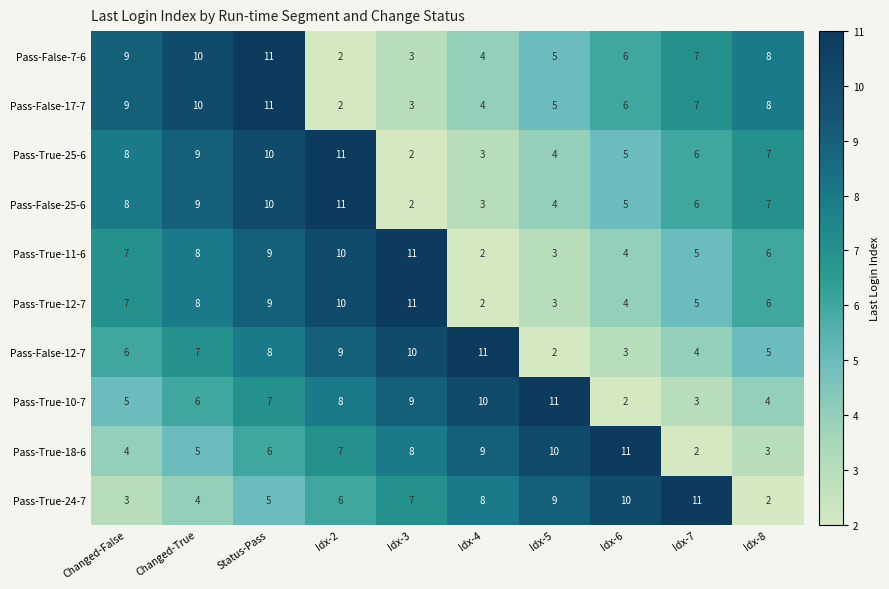

True or false: Pass-False-17-7 has a value of 9 at Changed-False.

True